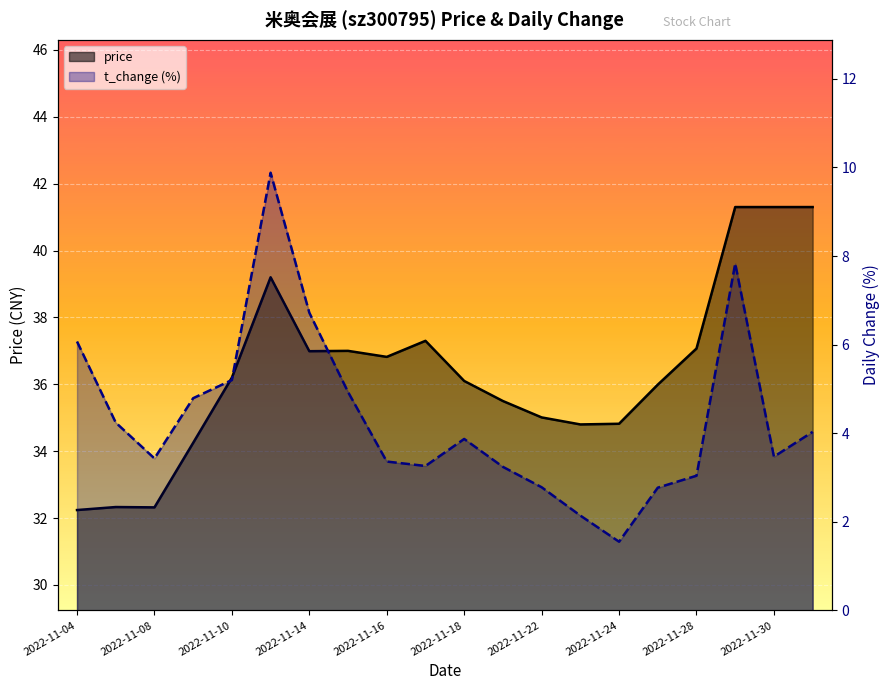

Which label corresponds to the largest value in the chart?

2022-11-29